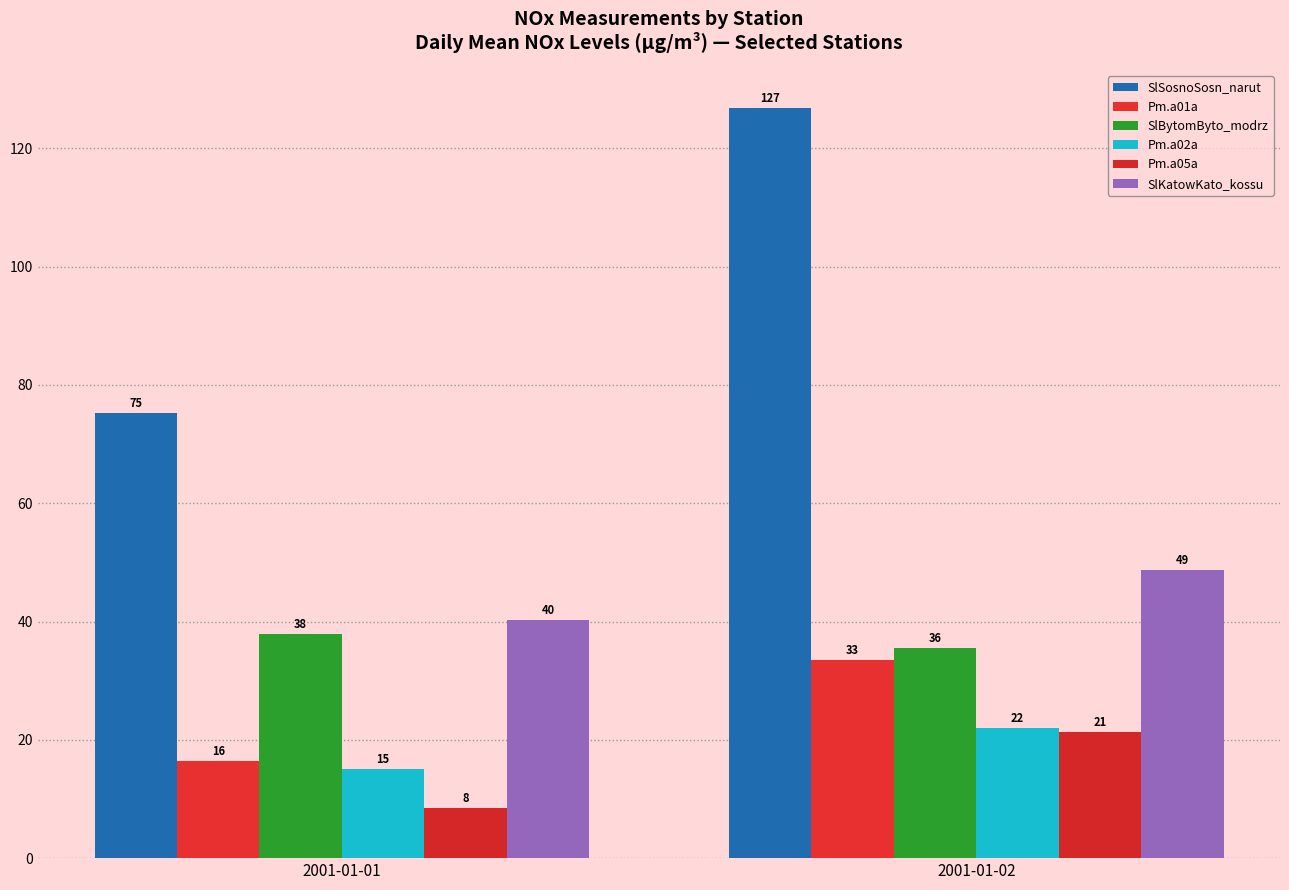

Reading left to right, list all the values displayed in this chart.

SlSosnoSosn_narut: 2001-01-01=75.2	2001-01-02=126.9
Pm.a01a: 2001-01-01=16.5	2001-01-02=33.4
SlBytomByto_modrz: 2001-01-01=38.0	2001-01-02=35.6
Pm.a02a: 2001-01-01=15.1	2001-01-02=22.1
Pm.a05a: 2001-01-01=8.5	2001-01-02=21.3
SlKatowKato_kossu: 2001-01-01=40.3	2001-01-02=48.7